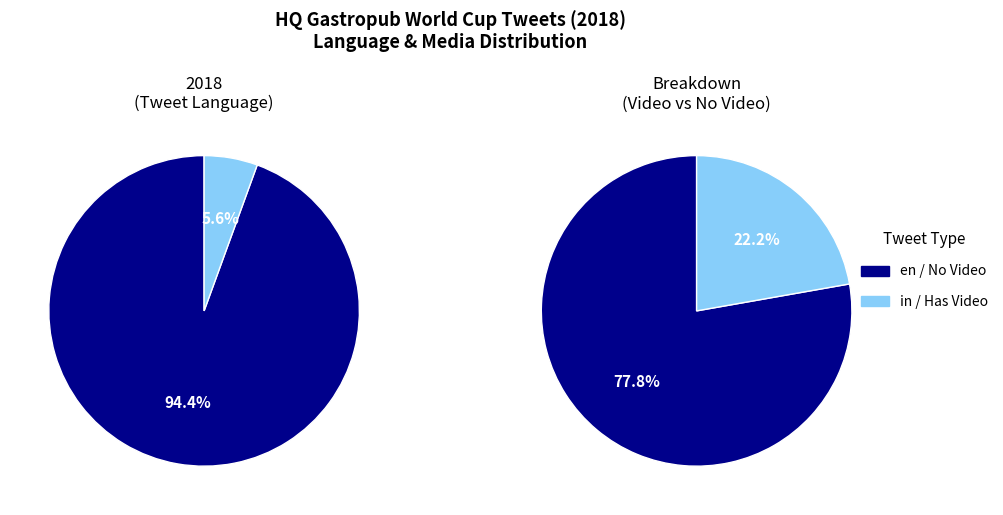

Which slice represents more than half of the pie?

en